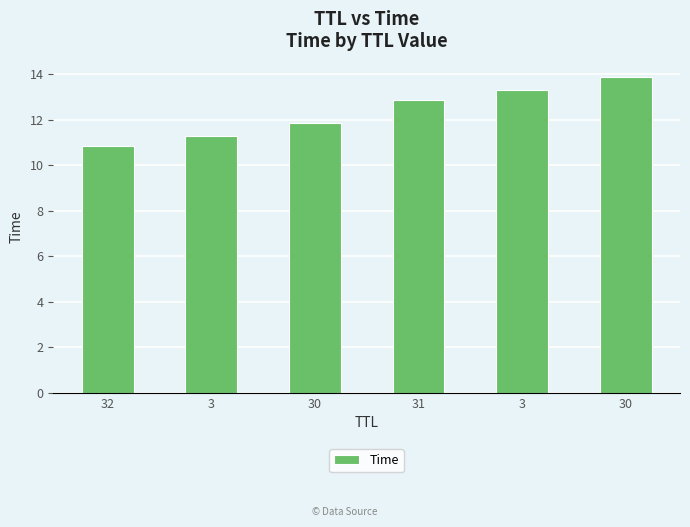

What is the difference between the maximum and minimum values?

3.1